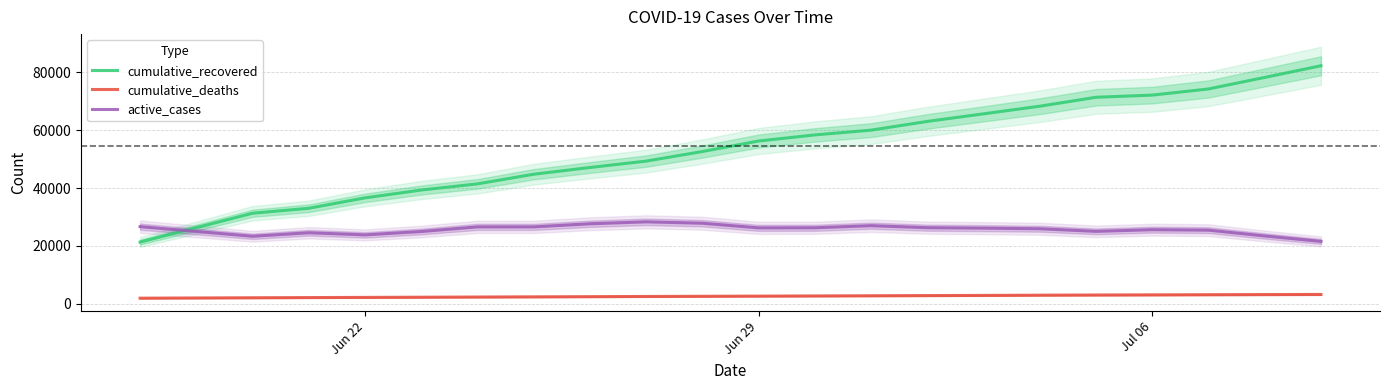

How many series are shown in this chart?

3